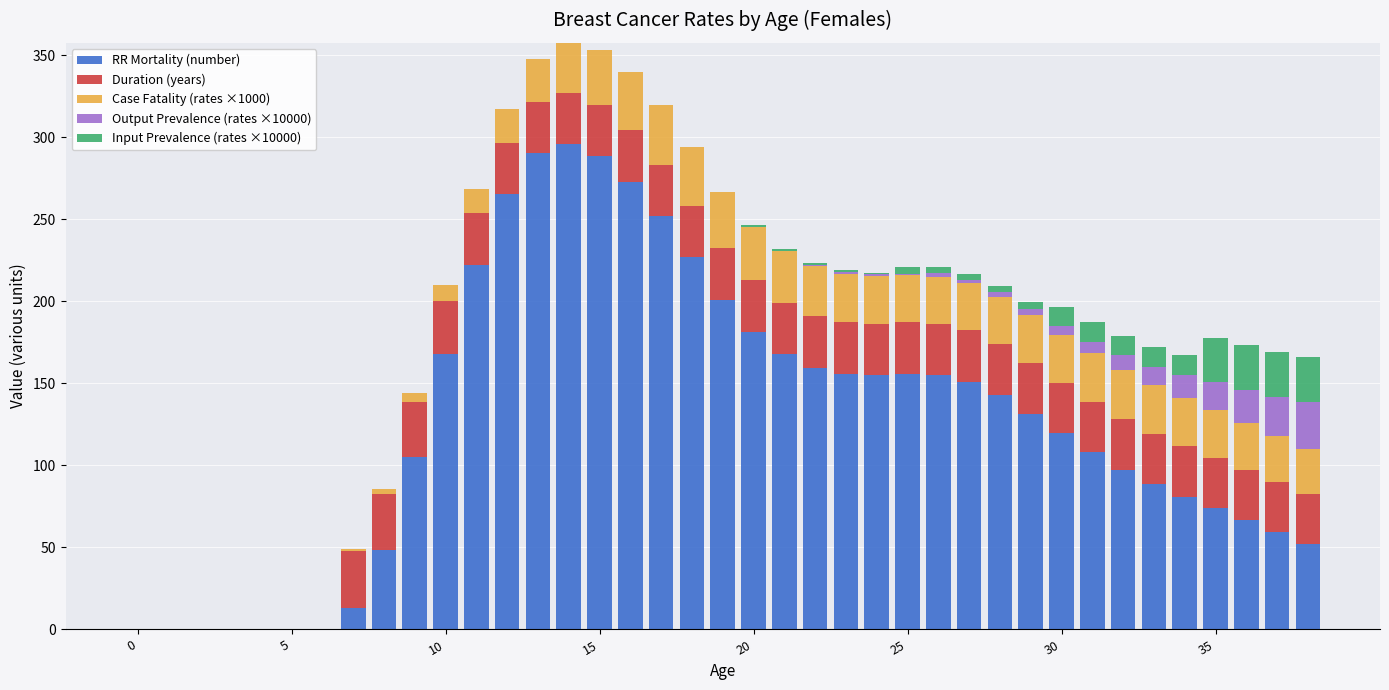

Count the number of categories in the chart.

39